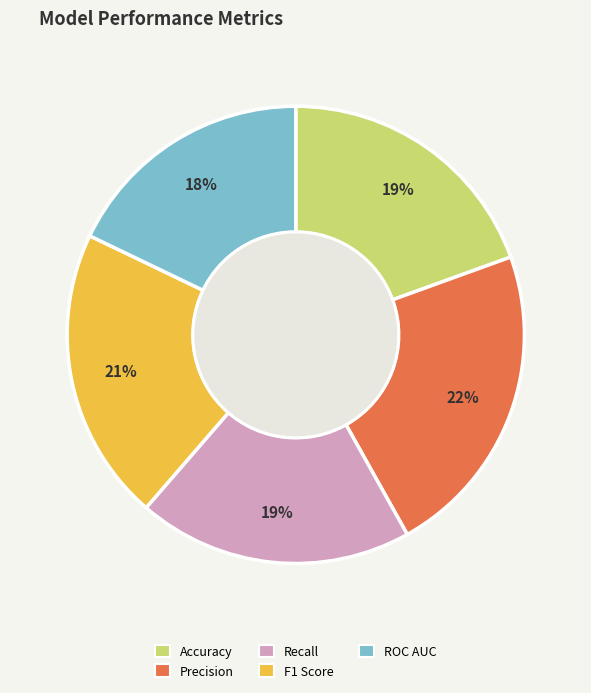

Is there a majority slice in this chart?

No